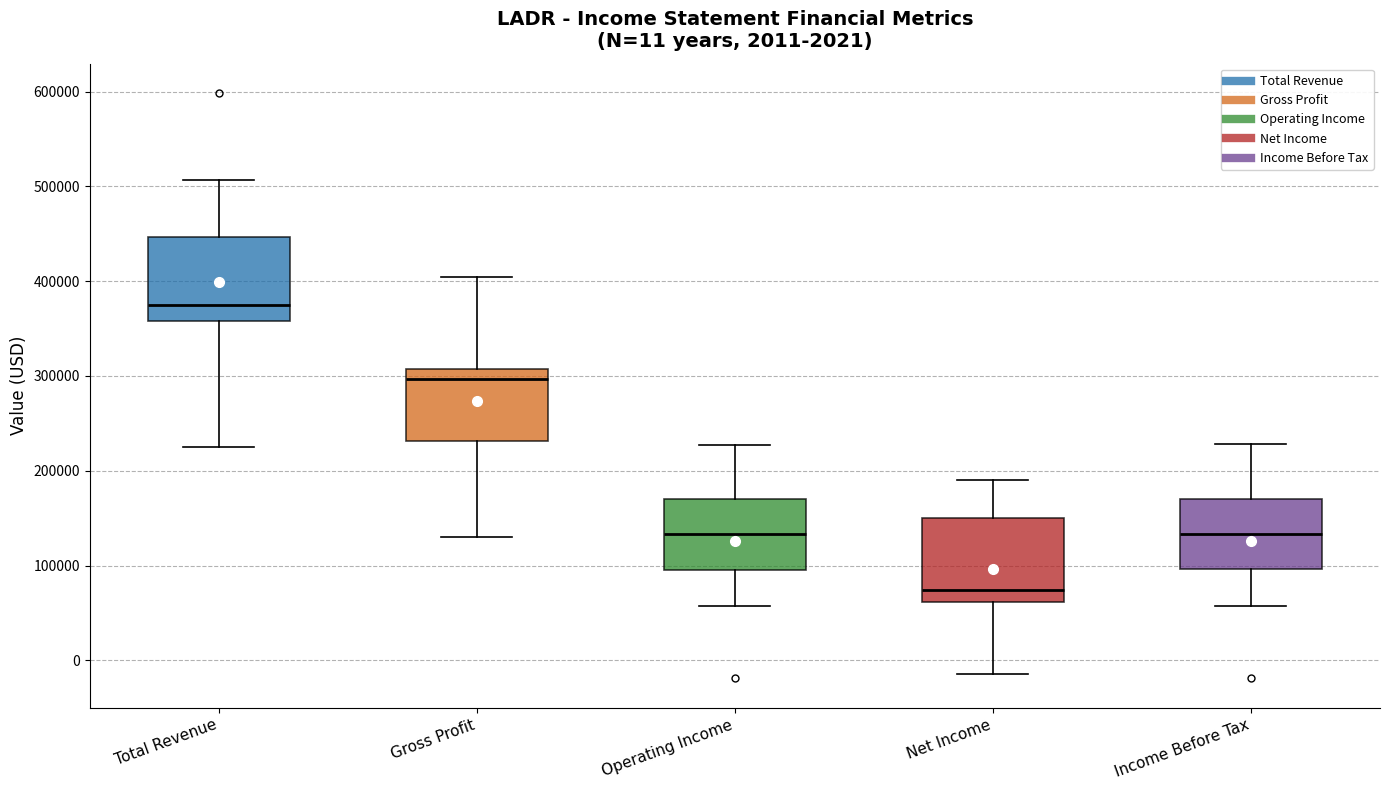

Which box's median line is the highest?

Total Revenue